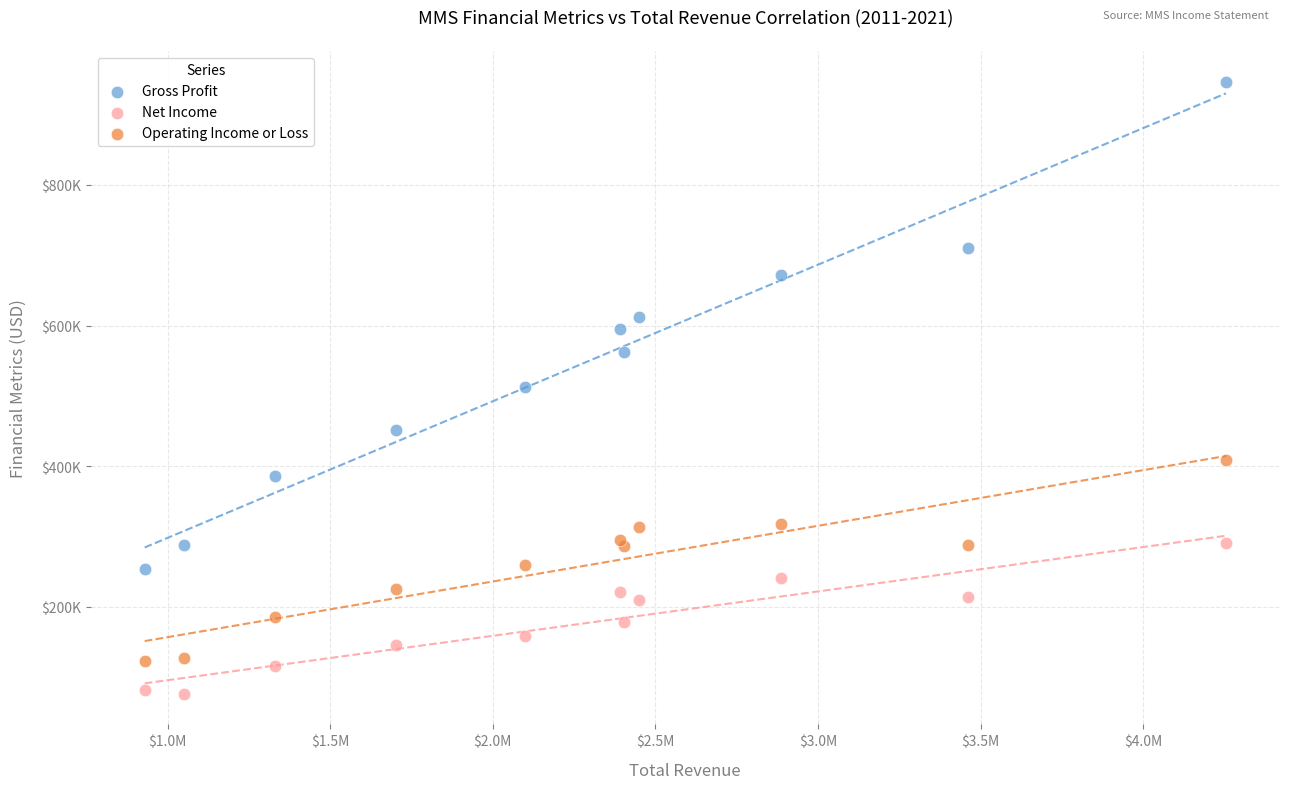

Which series contains the lowest Y value?

Net Income